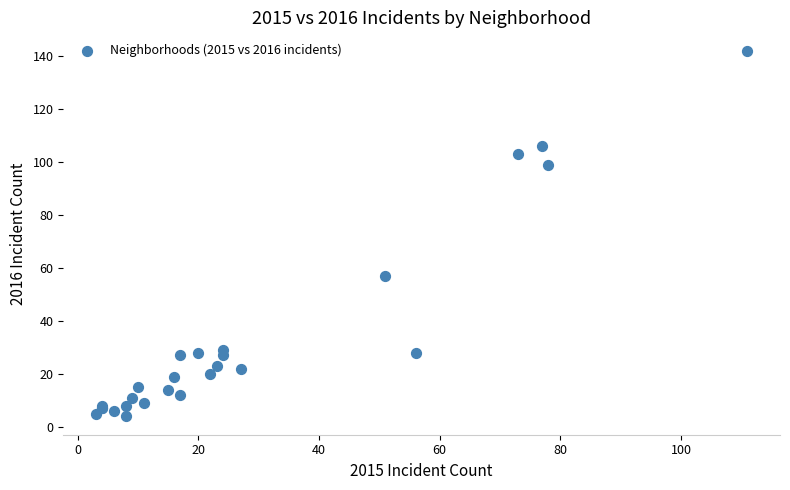

What Y value in the scatter plot is closest to 73?

57